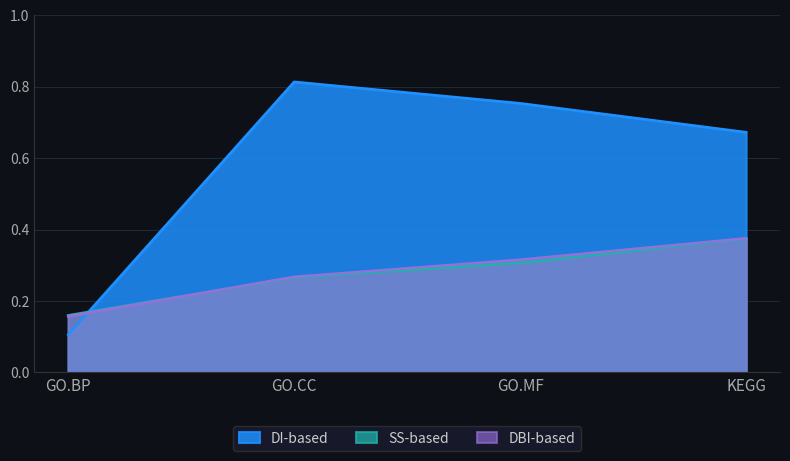

True or false: SS-based and DBI-based cross at least once.

True